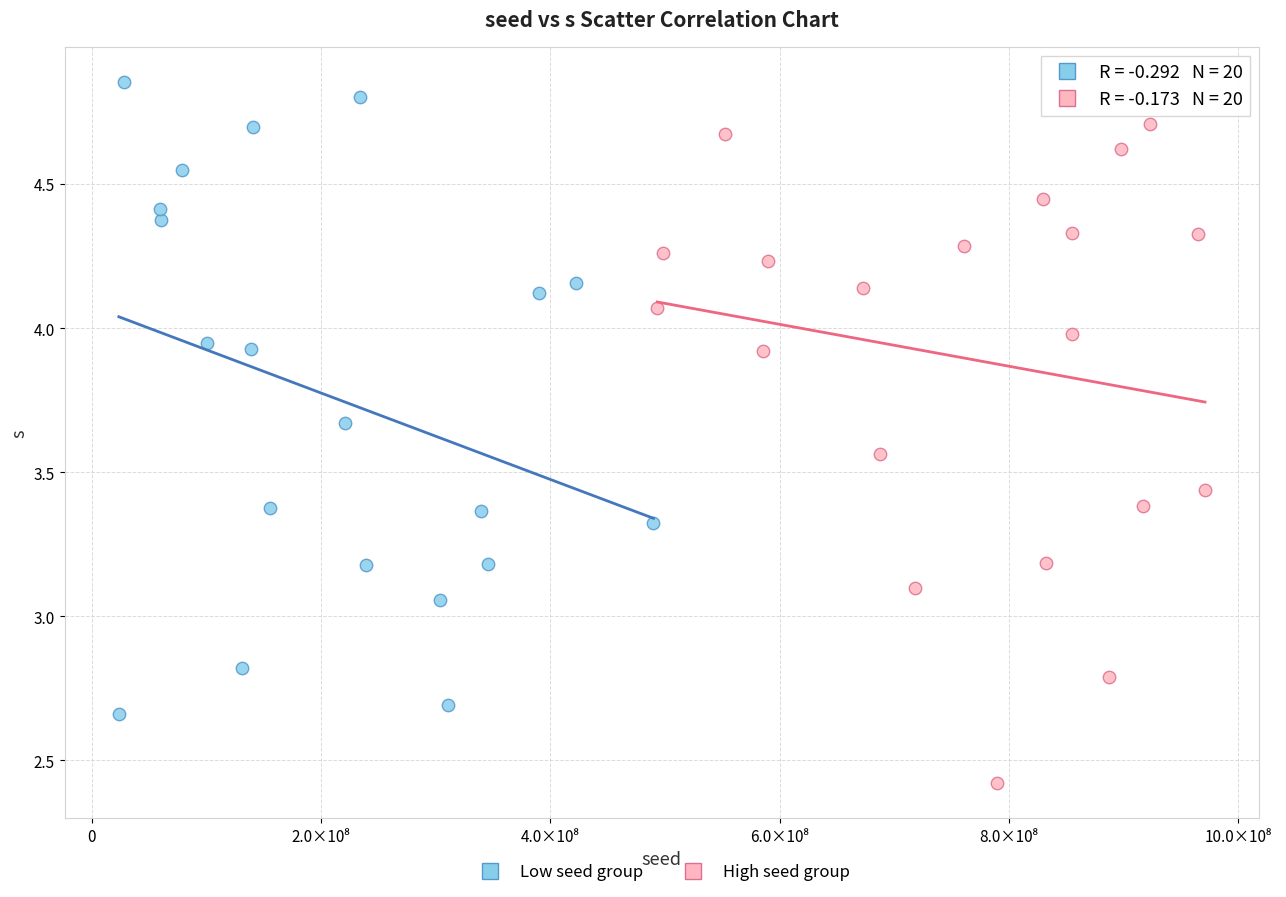

Which series reaches the maximum Y coordinate?

Low seed group